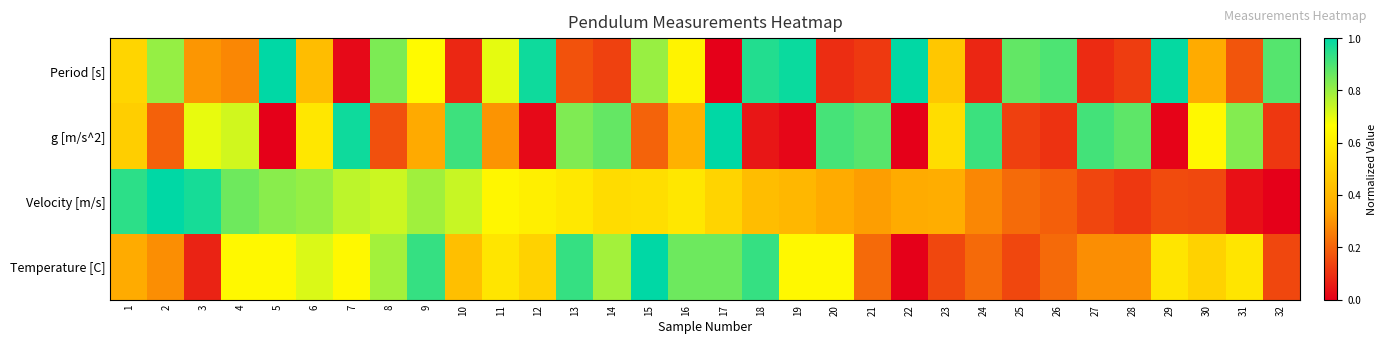

Which label corresponds to the smallest value in the chart?

17